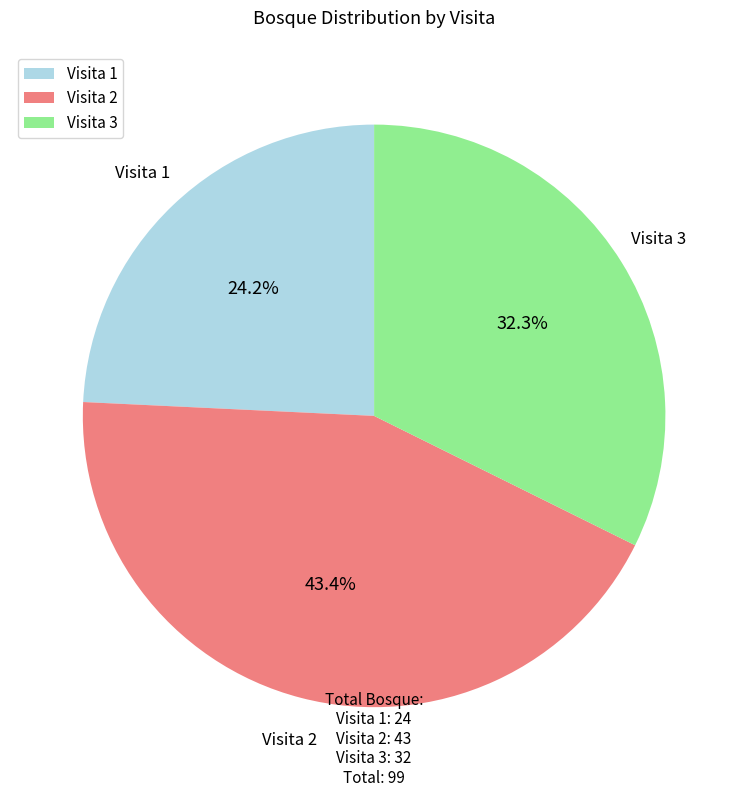

How much of the chart is everything except Visita 2?

56.6%